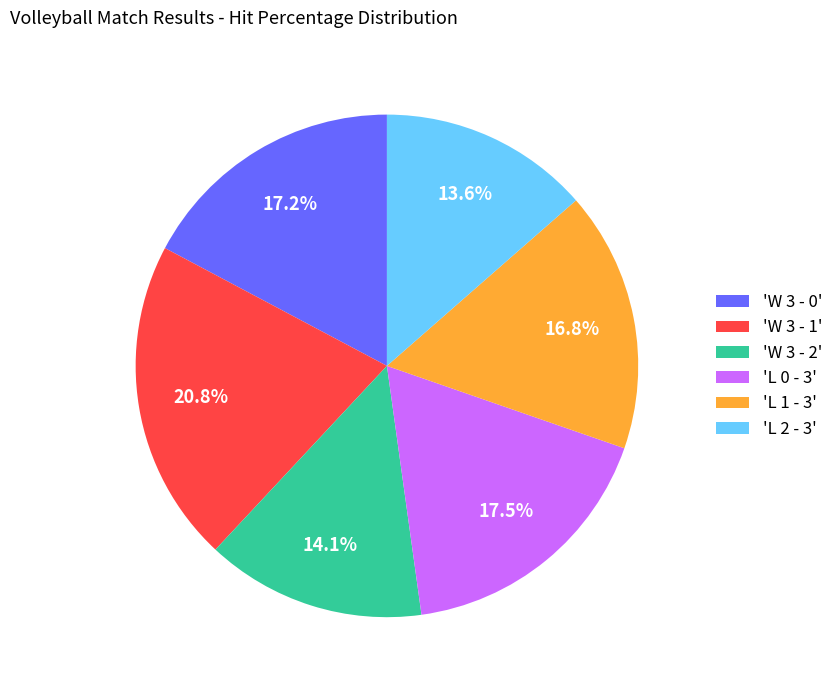

What is the largest slice in the pie chart?

'W 3 - 1'